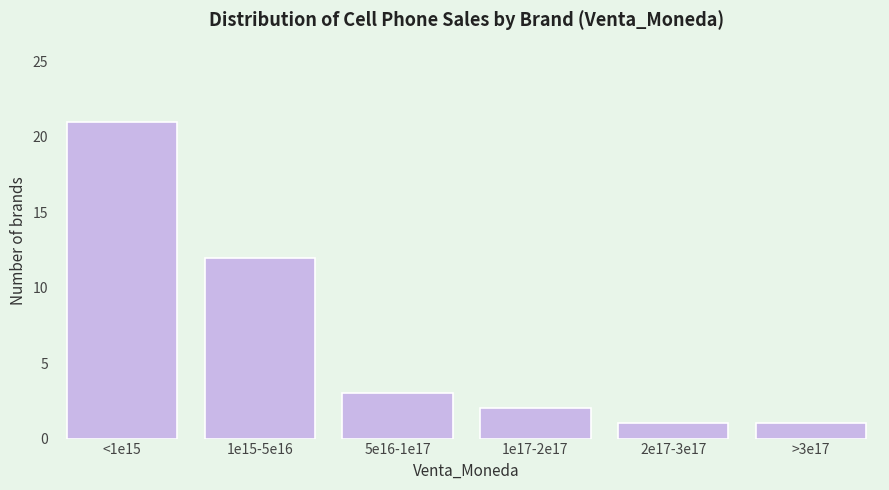

Reading left to right, transcribe all the data shown in this chart.

21	12	3	2	1	1